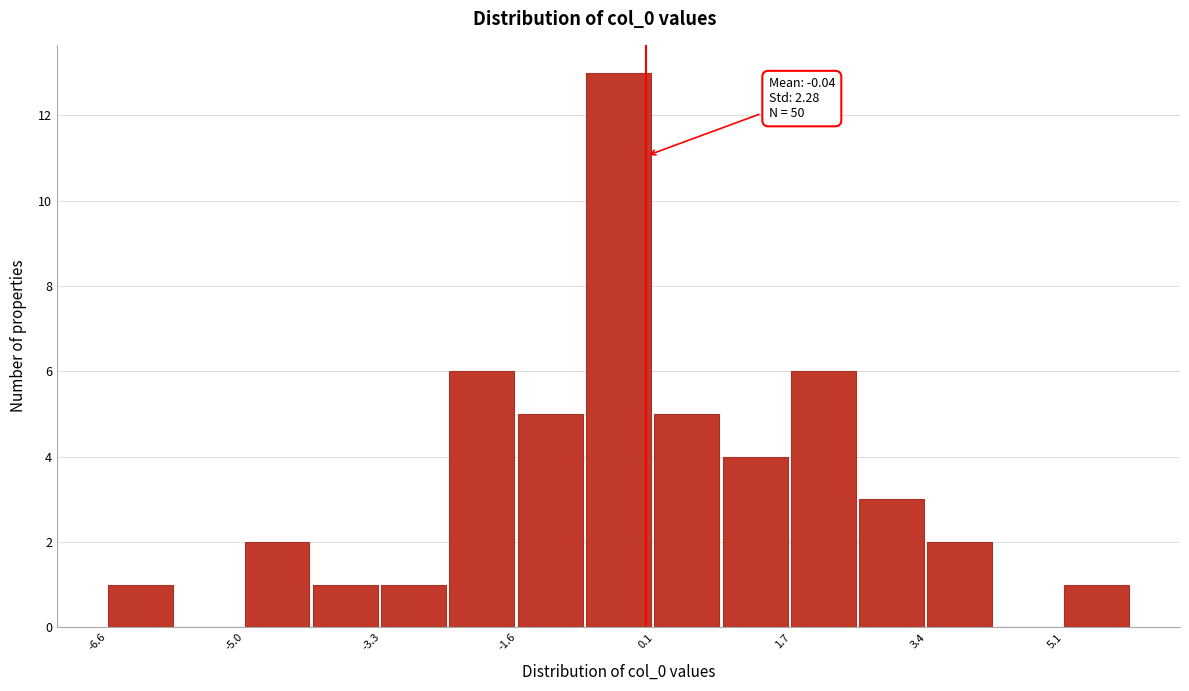

Over which range of the x-axis is the bar tallest?

-0.8 to 0.0